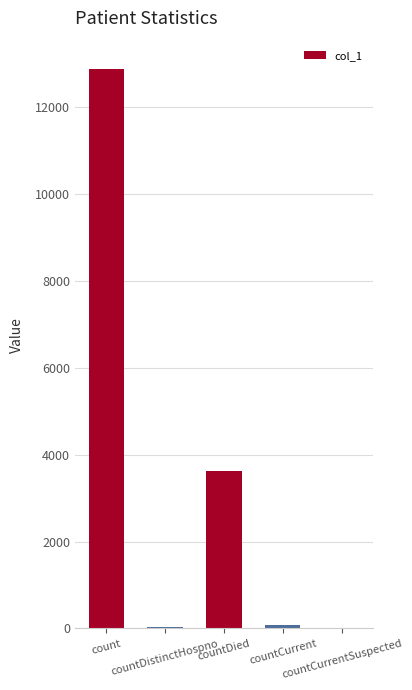

How many series are shown in this chart?

1